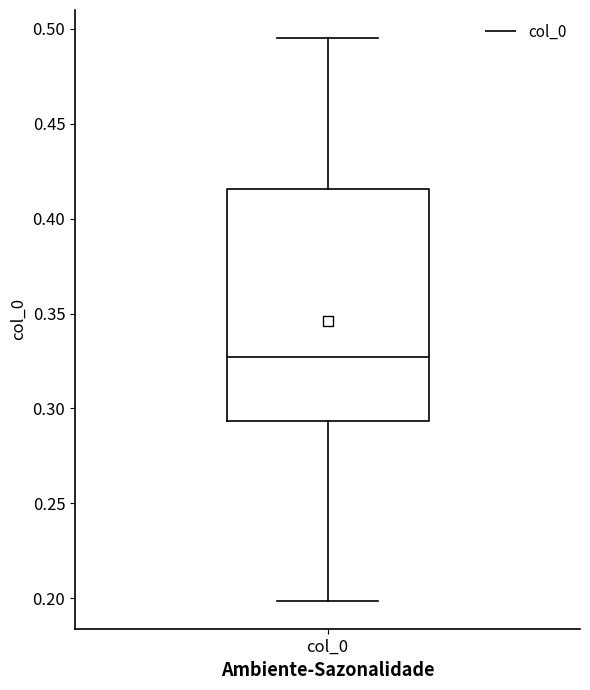

Transcribe this box plot: give where the median line is, the range the box spans, and where the two whiskers end, as read against the y-axis. The values are not printed on the chart, so give them approximately, as read against the axis.

median 0.325, box 0.295 to 0.415, whiskers 0.200 to 0.495